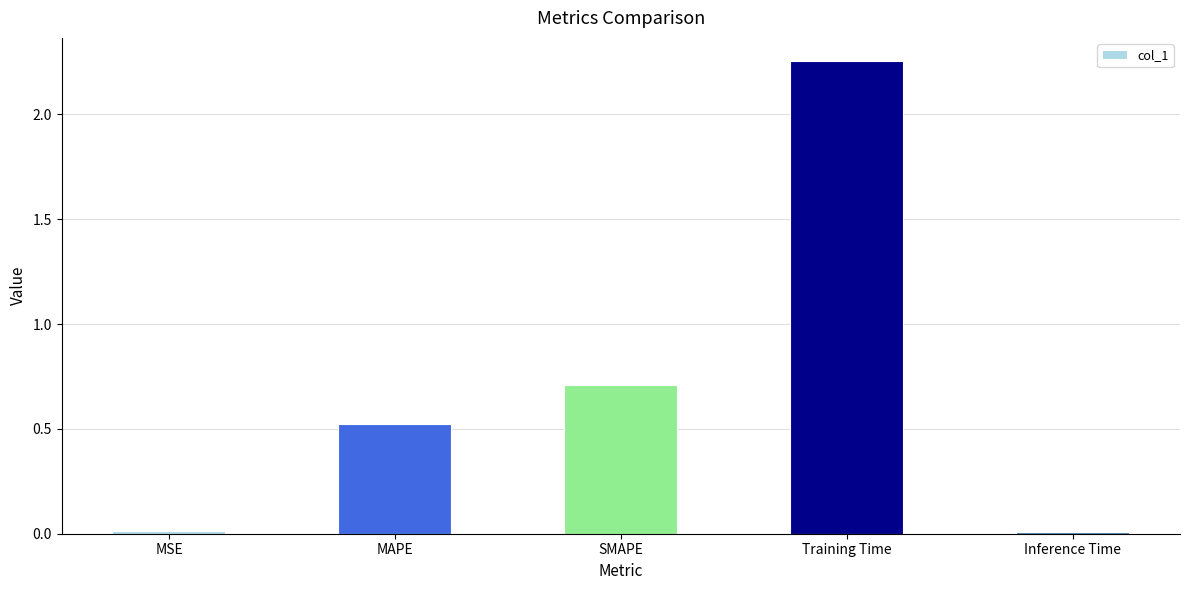

The value at Inference Time is 0.0. True or false?

True